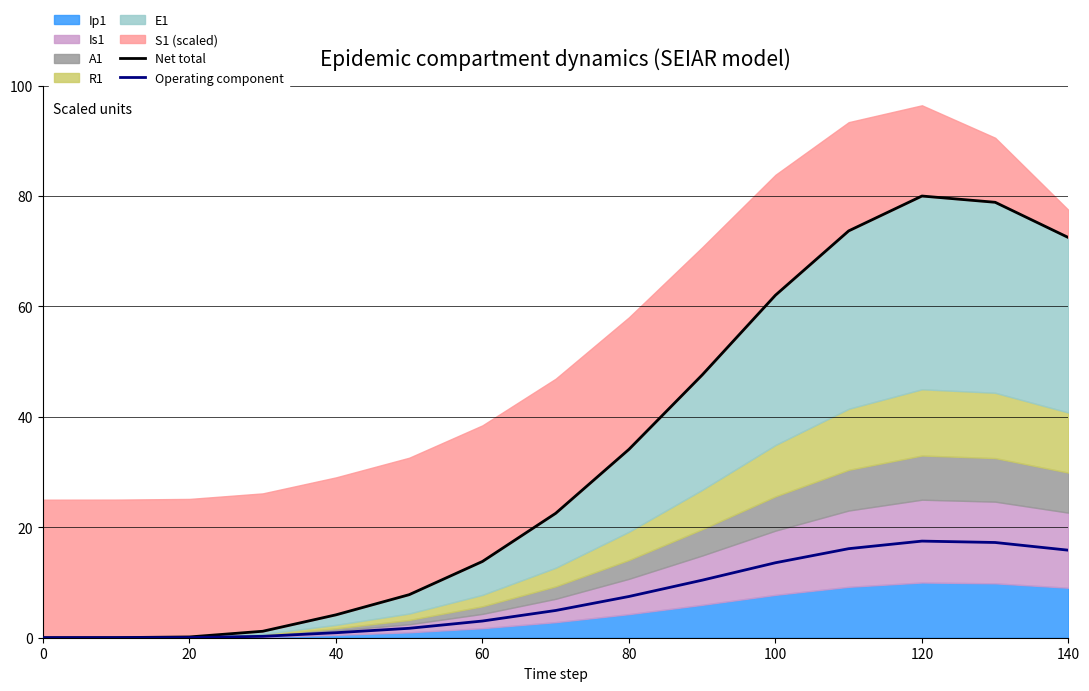

Which series has the largest range (max minus min)?

Net total